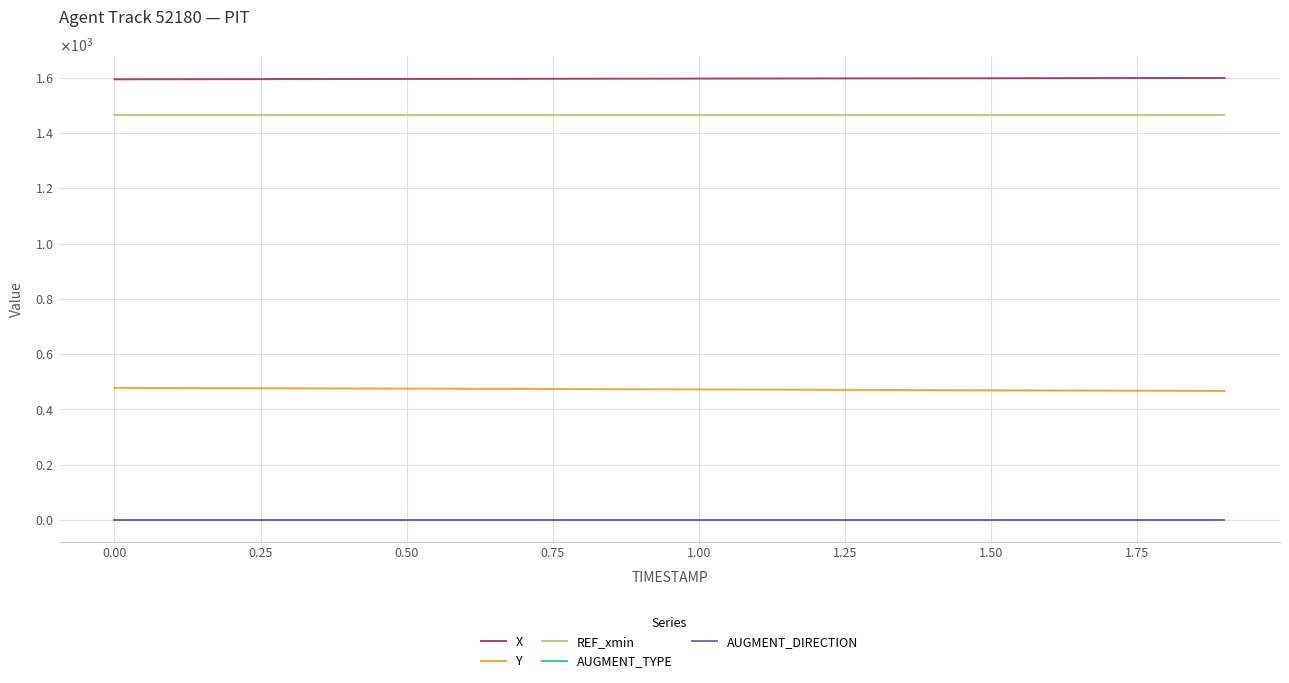

What is the difference between the maximum and minimum values in the X series?

5.0